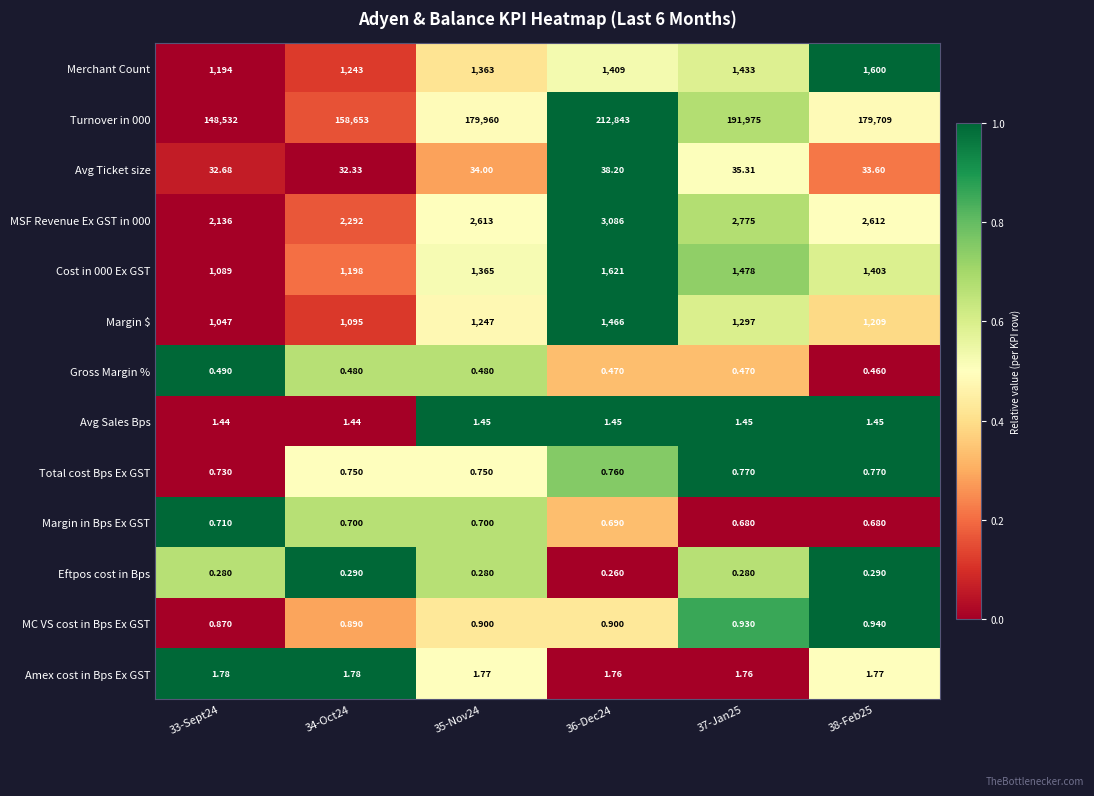

Is the value of Margin in Bps Ex GST at 33-Sept24 greater than the value of Total cost Bps Ex GST at 36-Dec24?

No